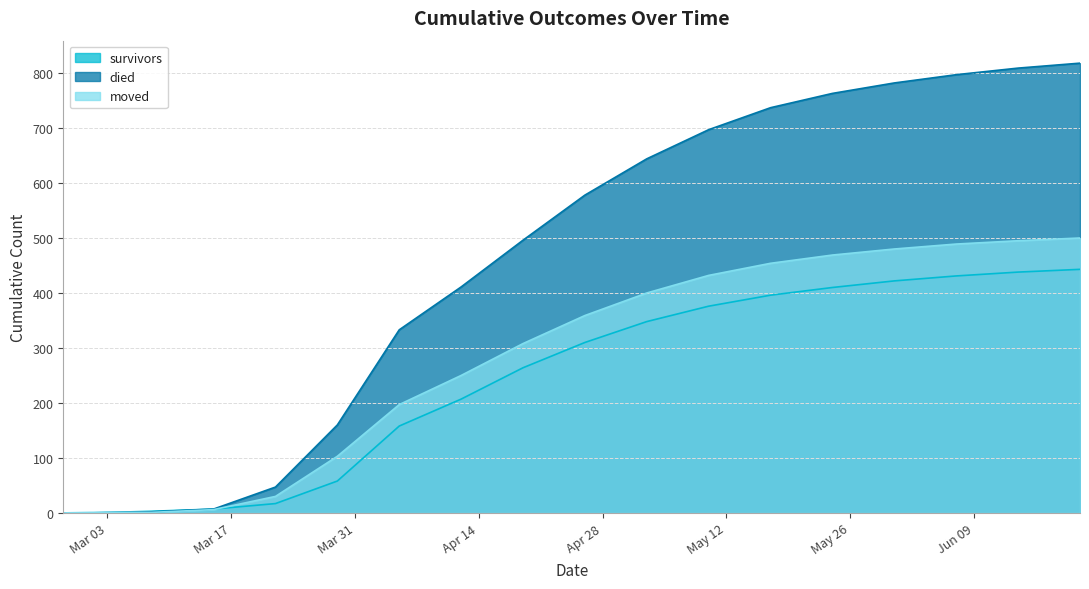

Where do moved and survivors first cross each other?

2020-03-01 and 2020-03-08